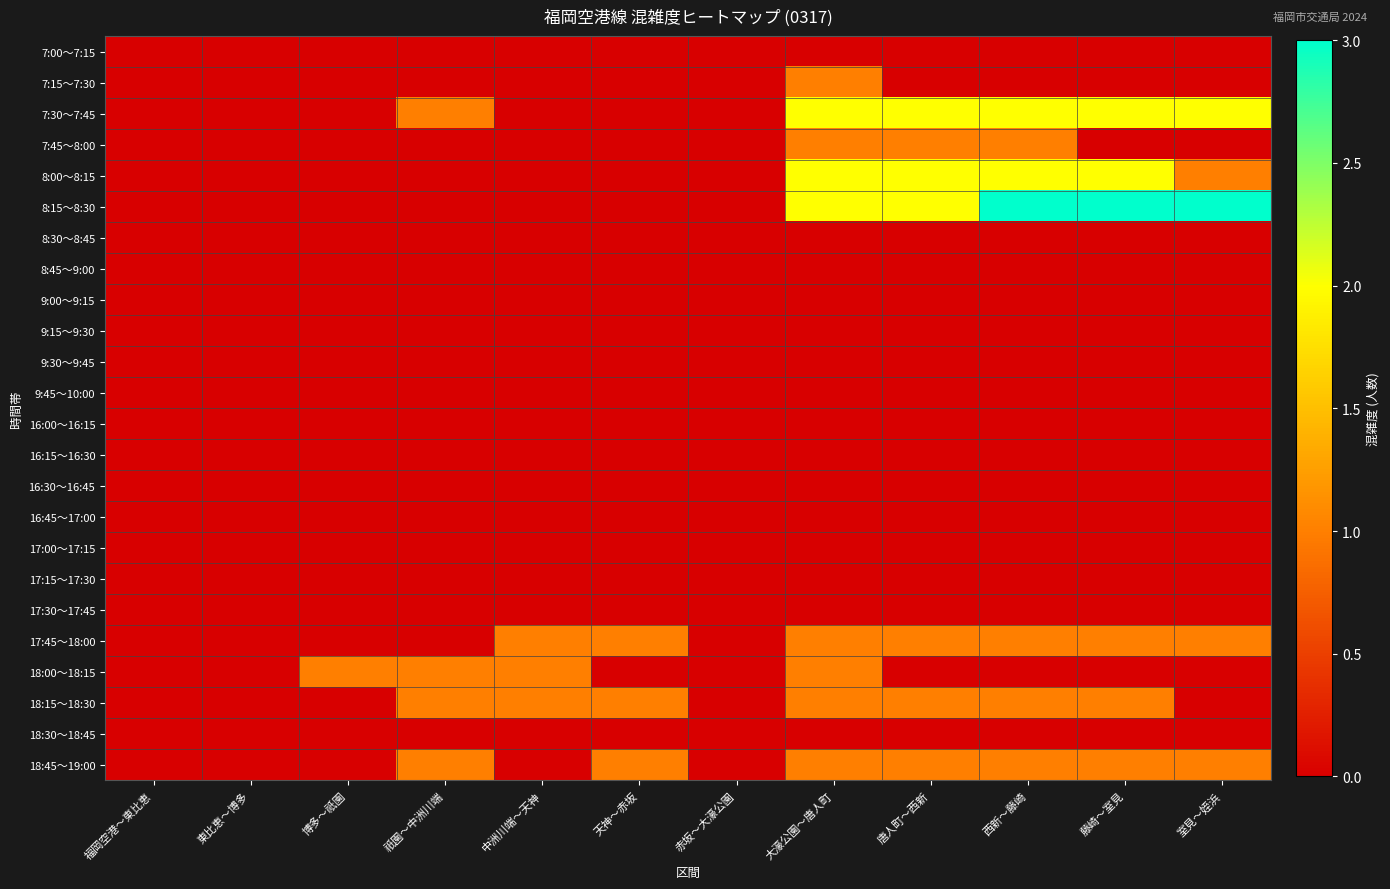

Rank the series at 東比恵～博多 from highest to lowest value.

7:00～7:15, 7:15～7:30, 7:30～7:45, 7:45～8:00, 8:00～8:15, 8:15～8:30, 8:30～8:45, 8:45～9:00, 9:00～9:15, 9:15～9:30, 9:30～9:45, 9:45～10:00, 16:00～16:15, 16:15～16:30, 16:30～16:45, 16:45～17:00, 17:00～17:15, 17:15～17:30, 17:30～17:45, 17:45～18:00, 18:00～18:15, 18:15～18:30, 18:30～18:45, 18:45～19:00